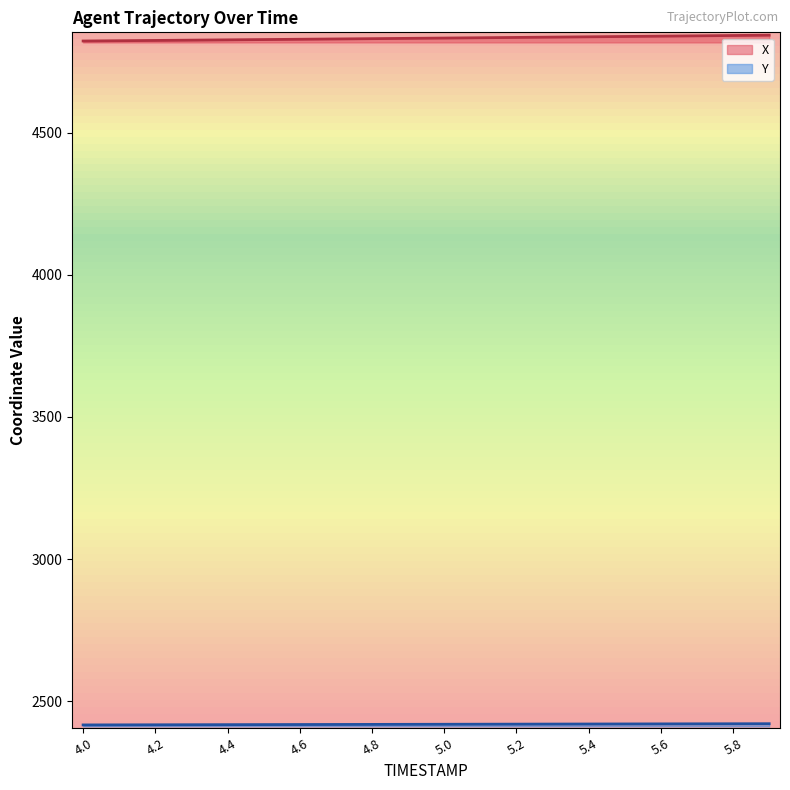

What is the difference between the highest and lowest values at 4.1?

2407.5